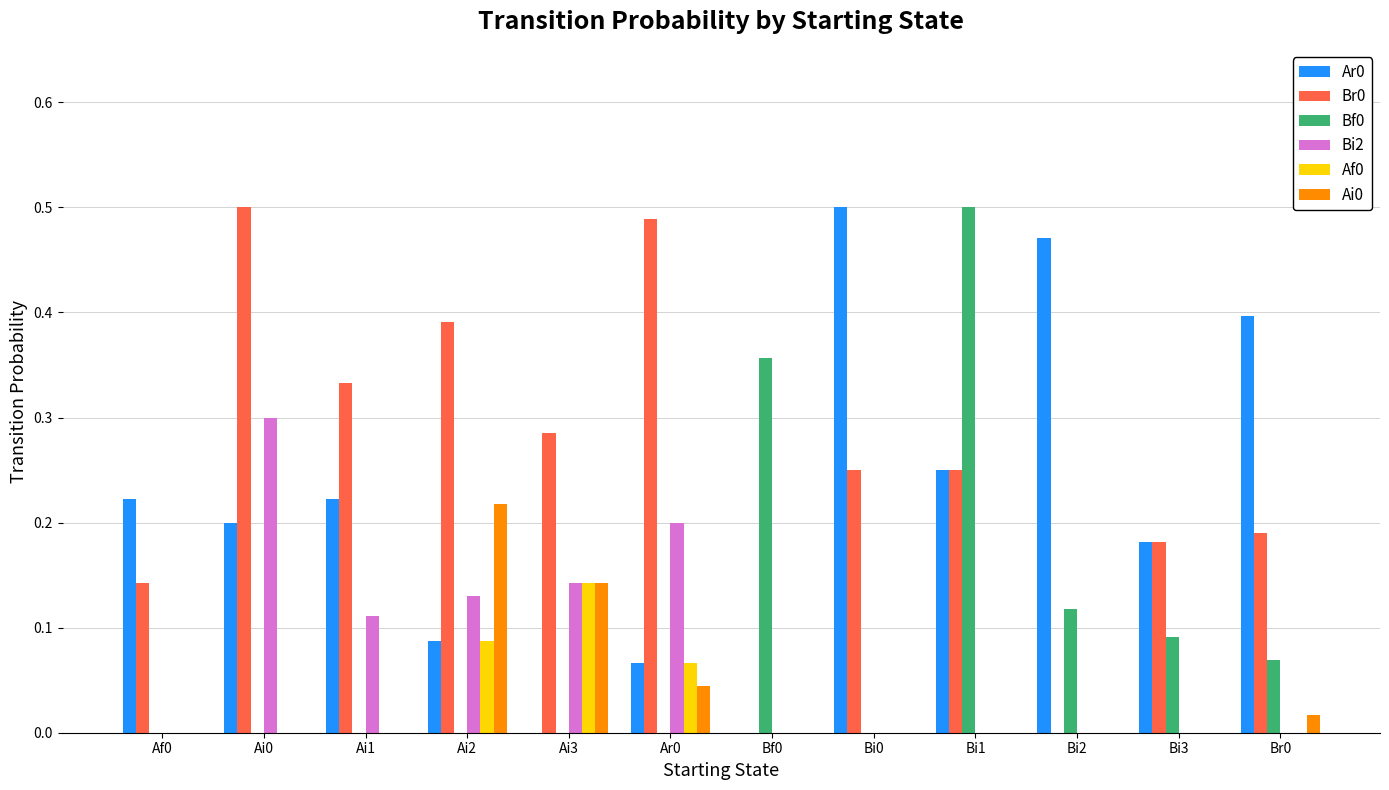

Which category has the highest value in the Af0 series?

Ai3